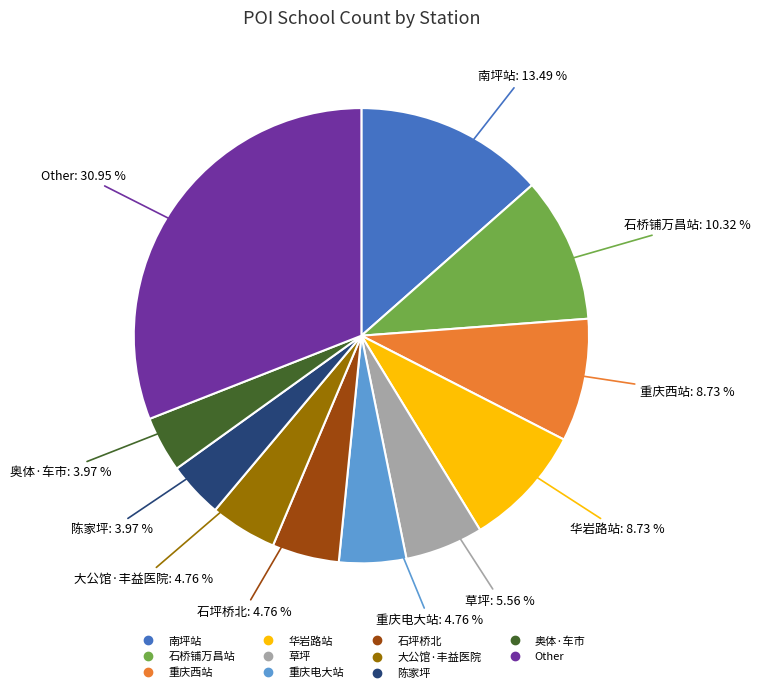

Is there a majority slice in this chart?

No